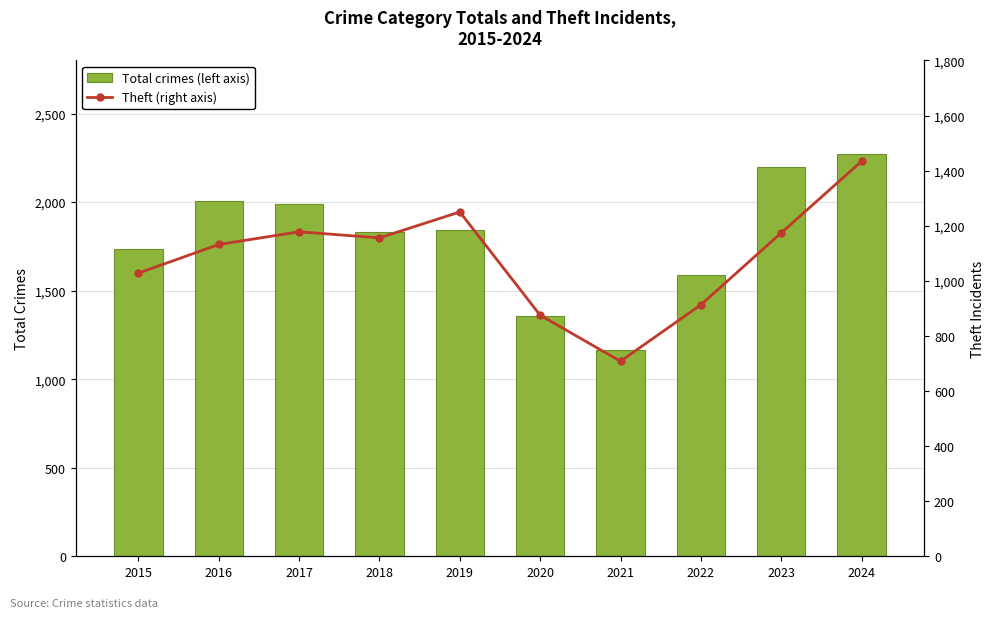

Which category has the lowest value across all series?

2021